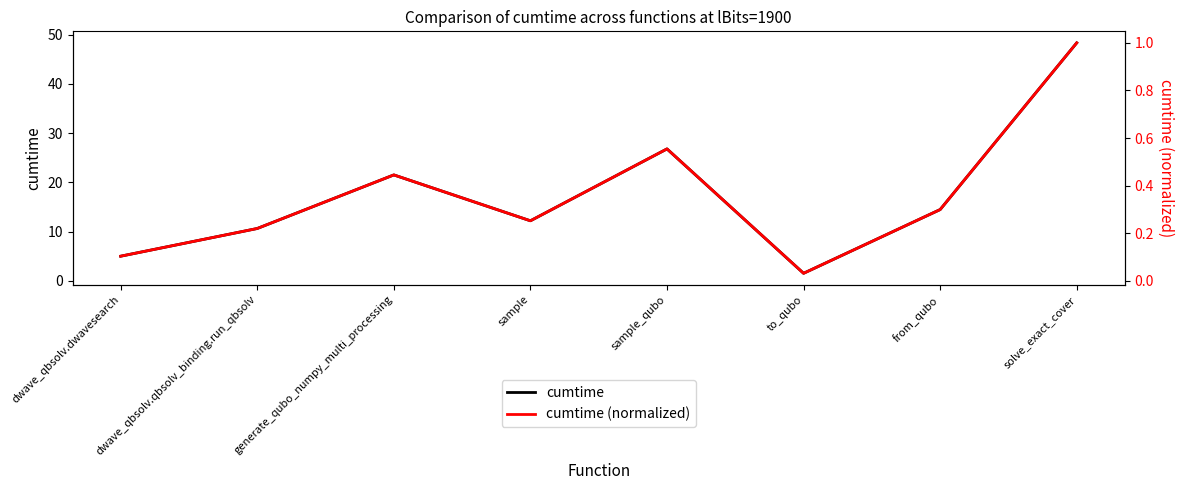

At which category is the sum across all series the highest?

solve_exact_cover